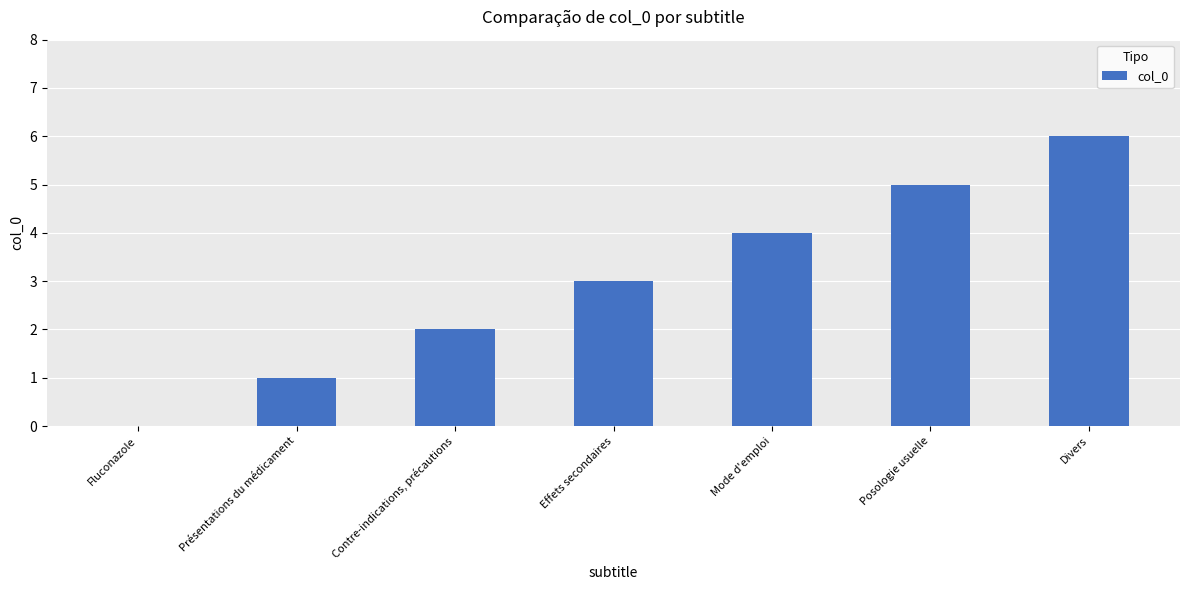

What is the difference between the values at Posologie usuelle and Effets secondaires?

2